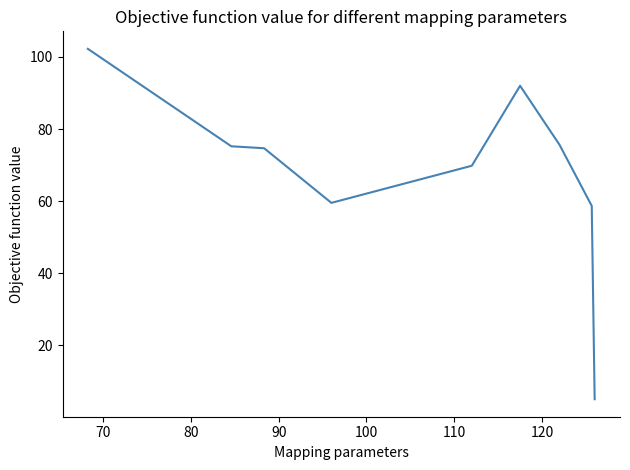

What is the smallest value displayed?

5.0